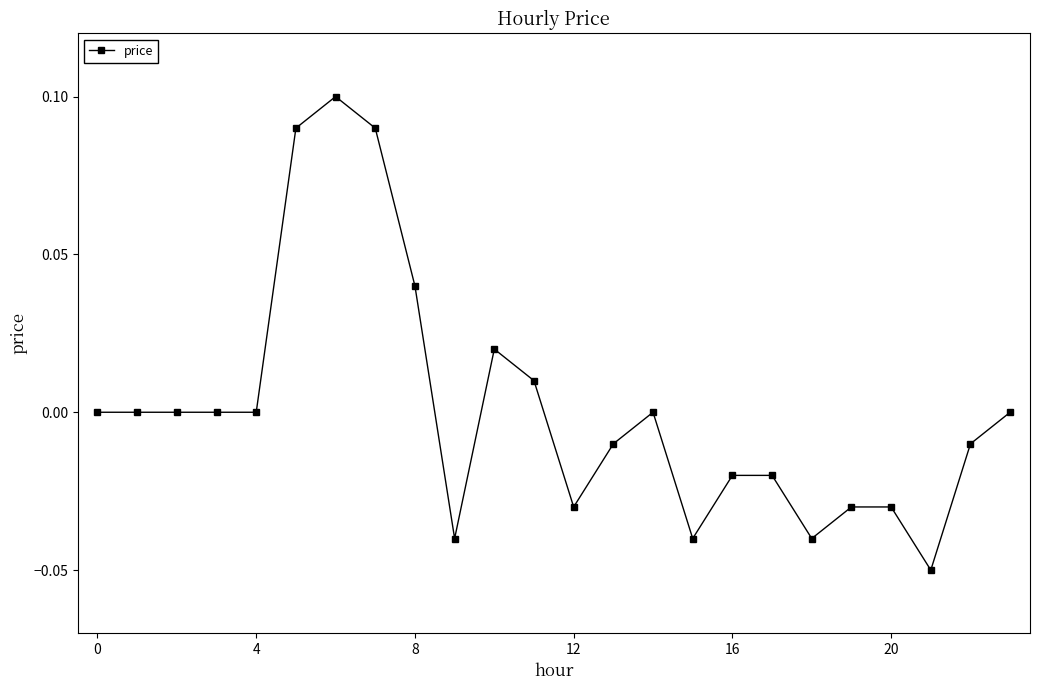

True or false: the data has more than 1 interior local peaks.

True